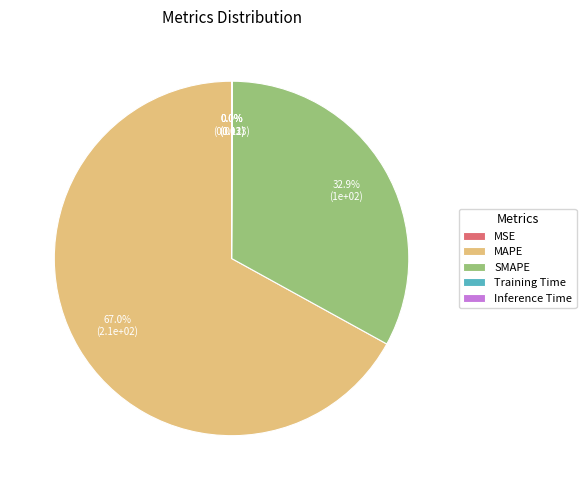

Is there a majority slice in this chart?

Yes